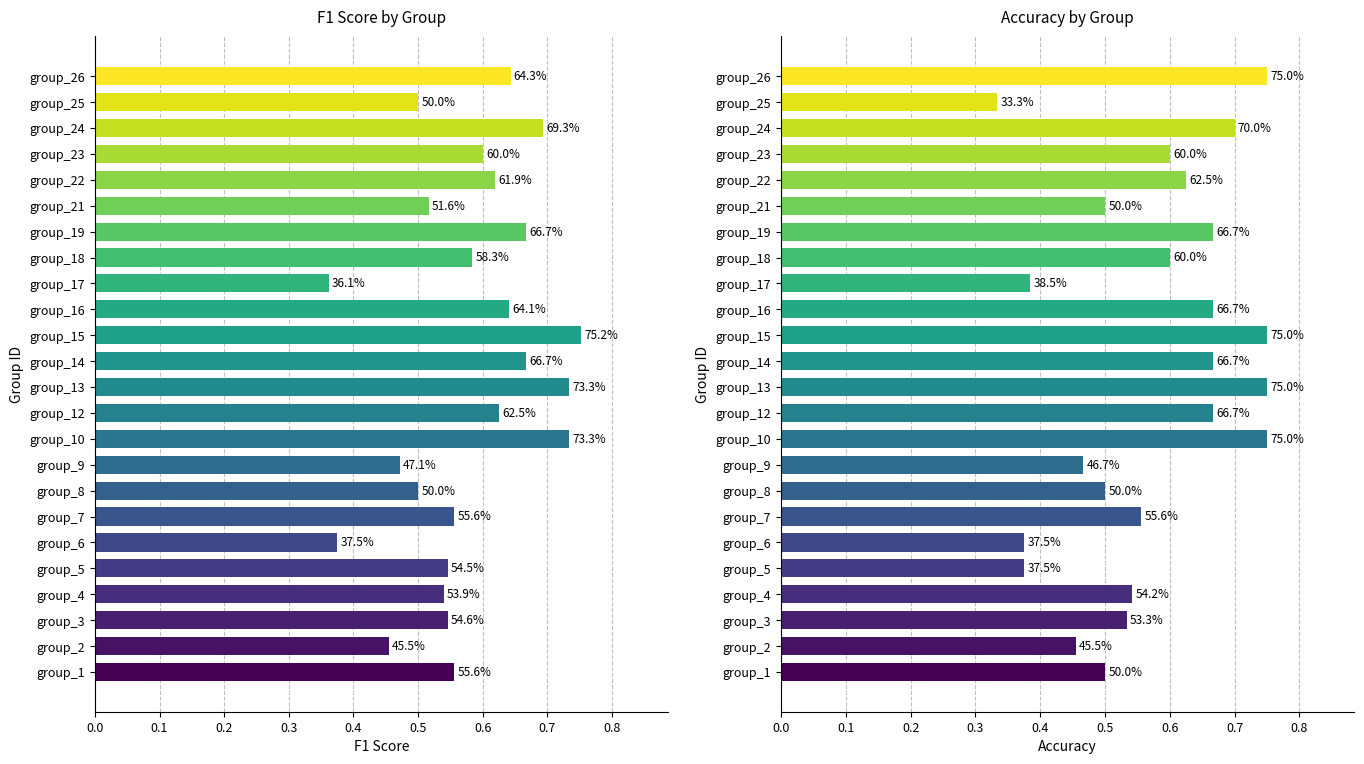

Rank the series by their average value, from highest to lowest.

f1, accuracy